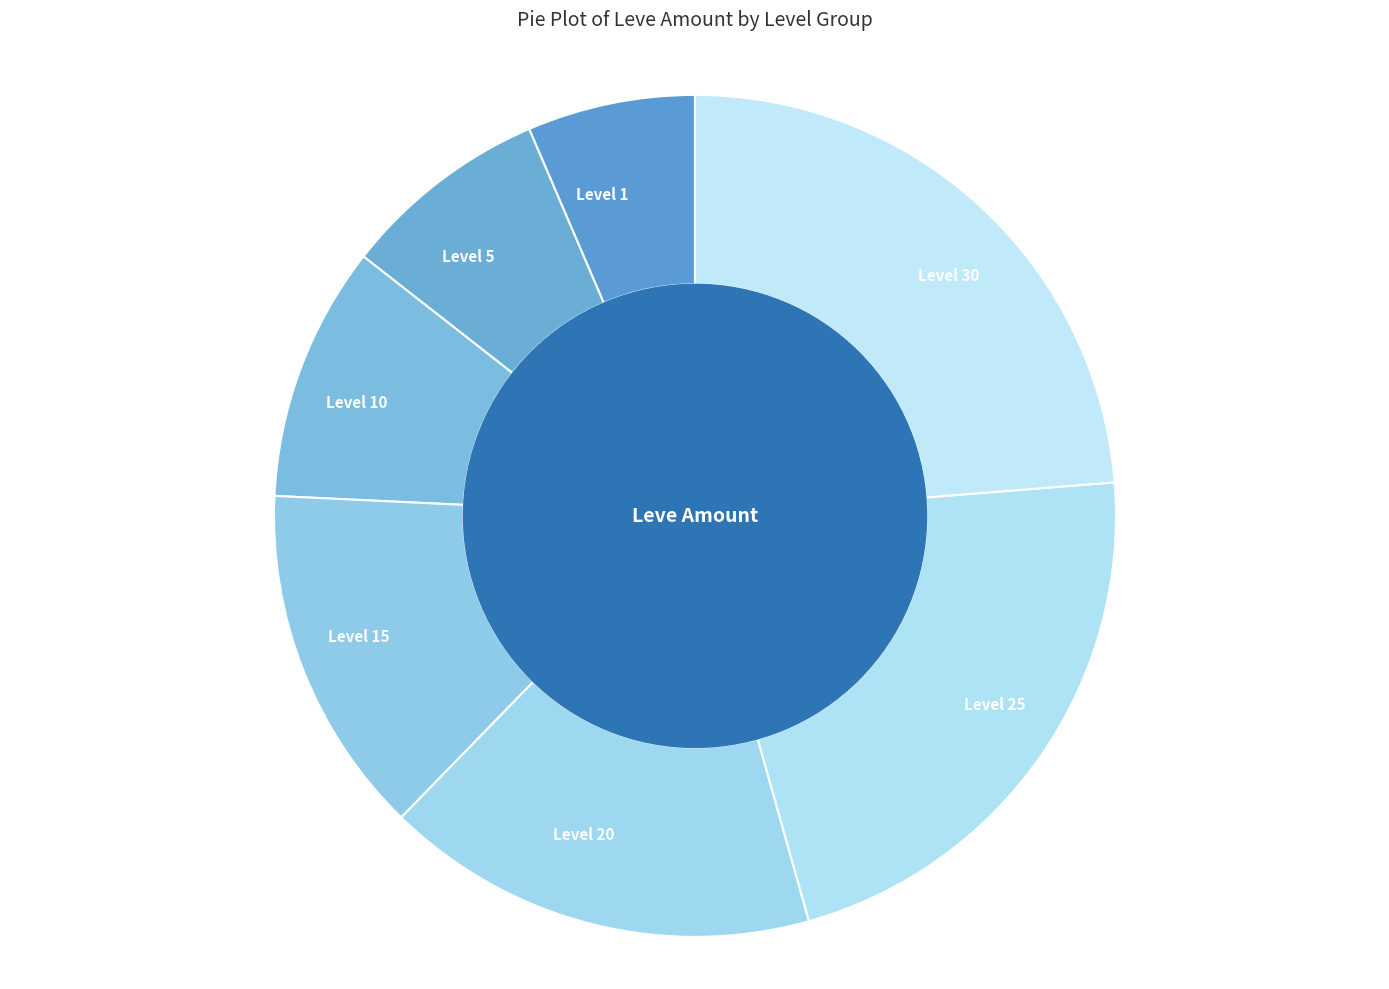

Combined, do Level 15 and Level 5 account for over 50%?

No